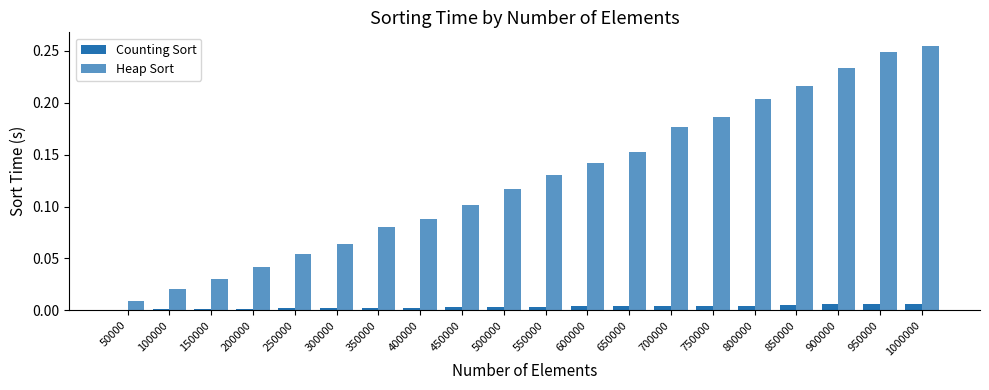

Is it true that Heap Sort equals 0.2 at 600000?

False